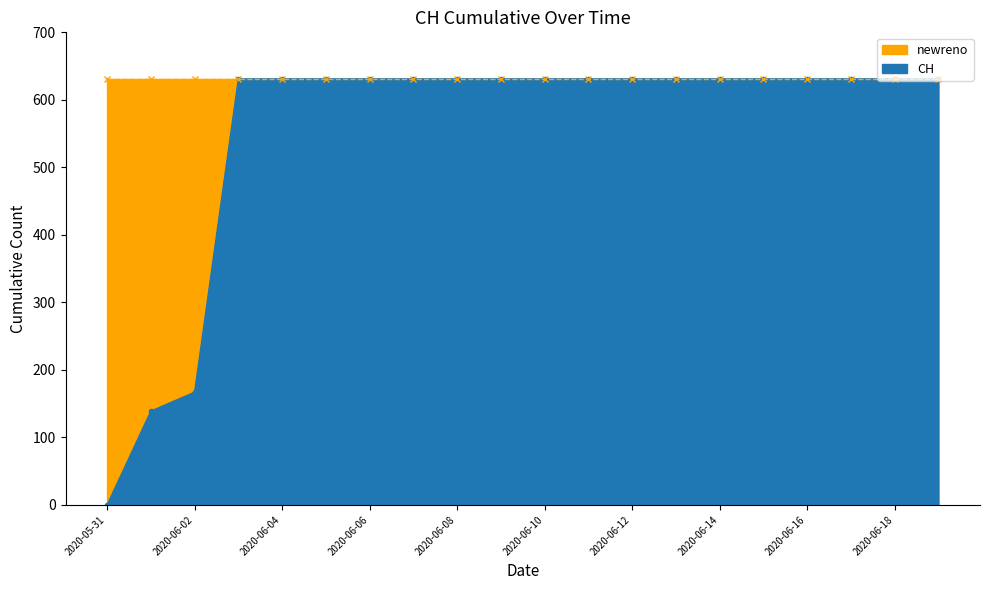

What is the label of the 15th point from the right?

2020-06-05